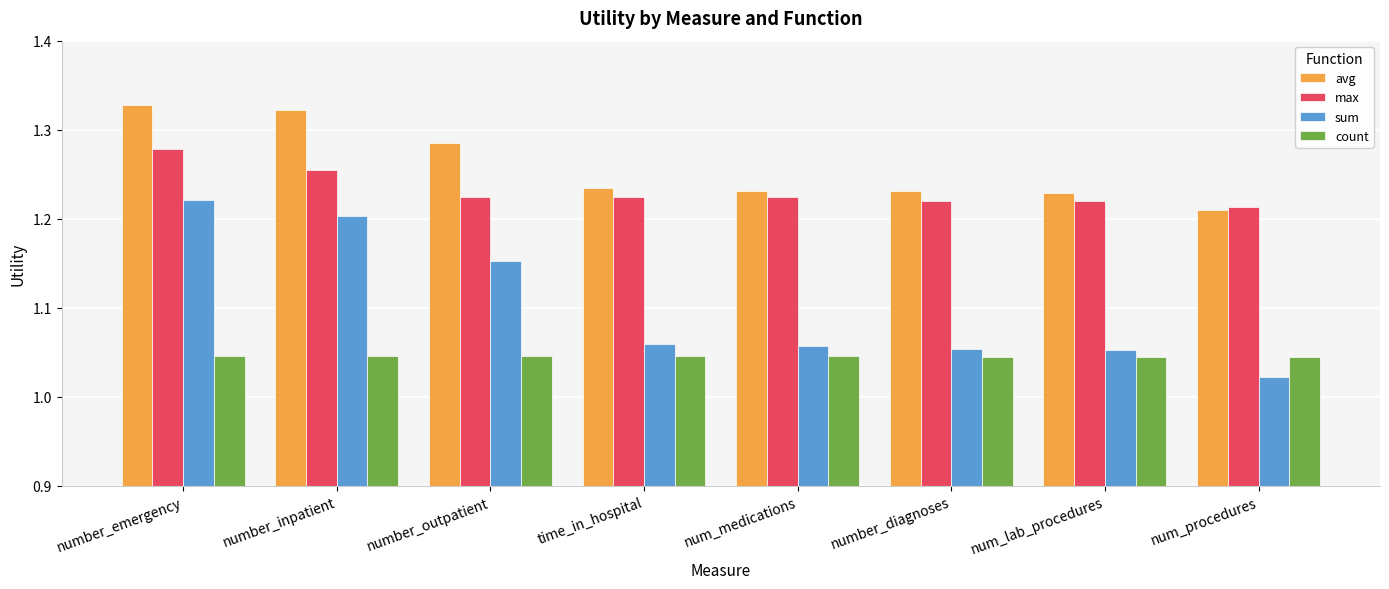

Is the value of max at num_lab_procedures greater than the value of count at num_medications?

Yes